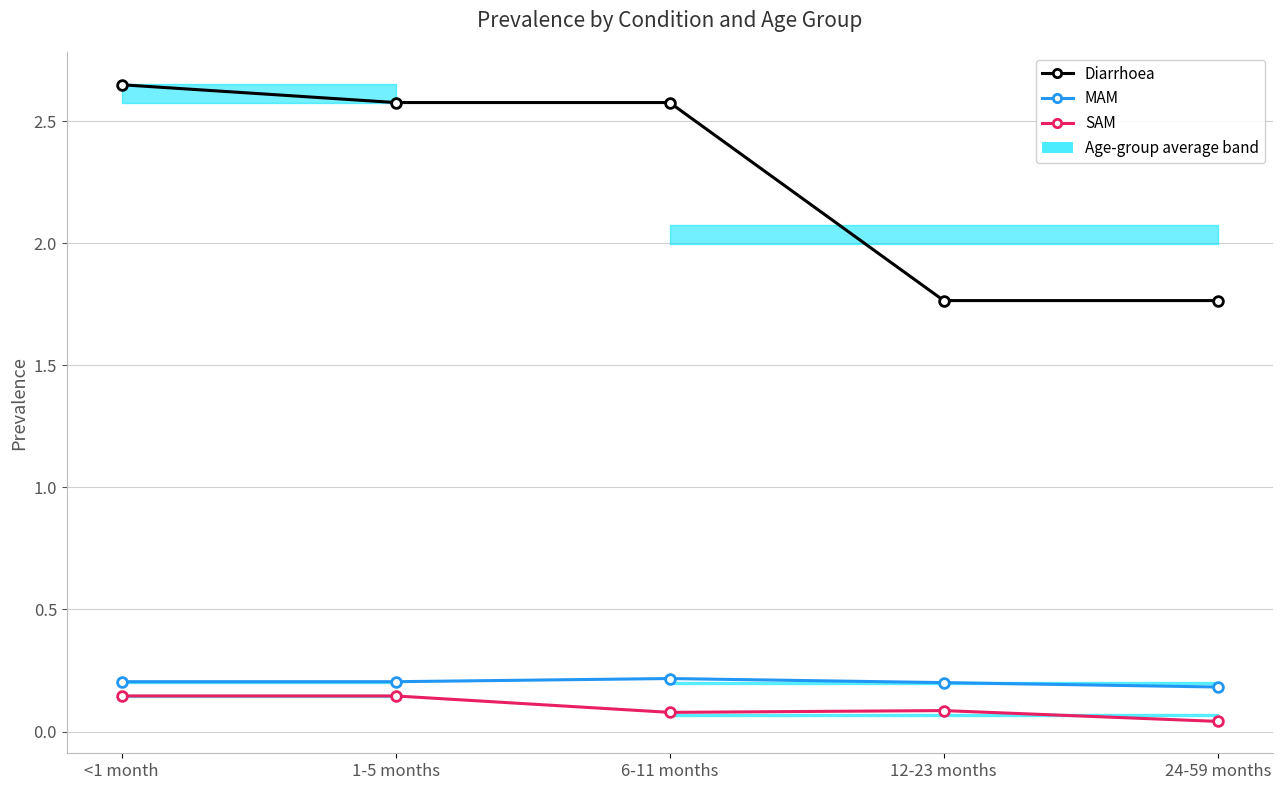

Which label corresponds to the largest value in the chart?

<1 month